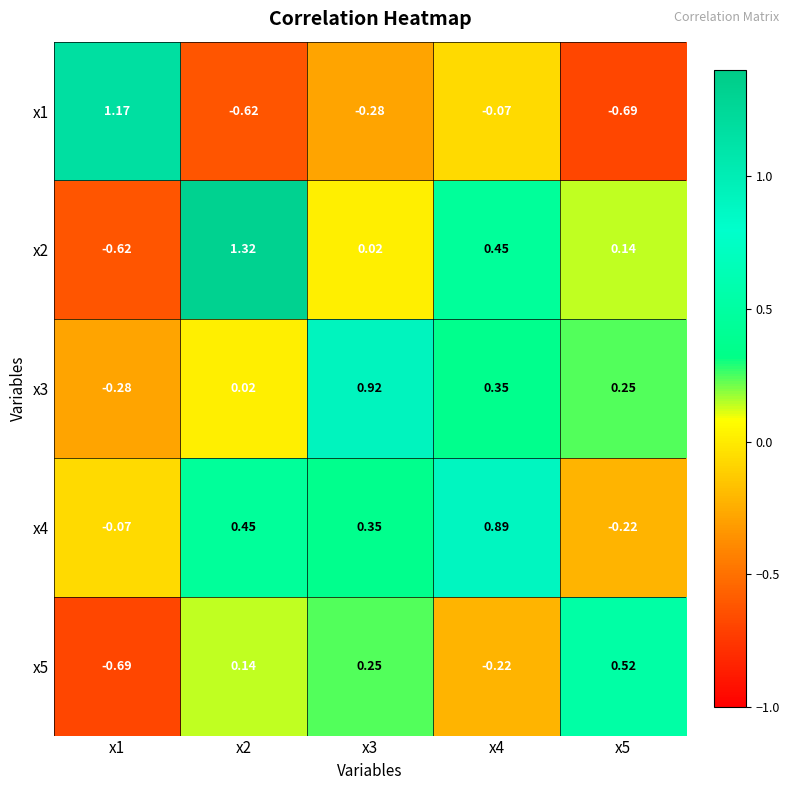

Which series has the largest total across all categories?

x4